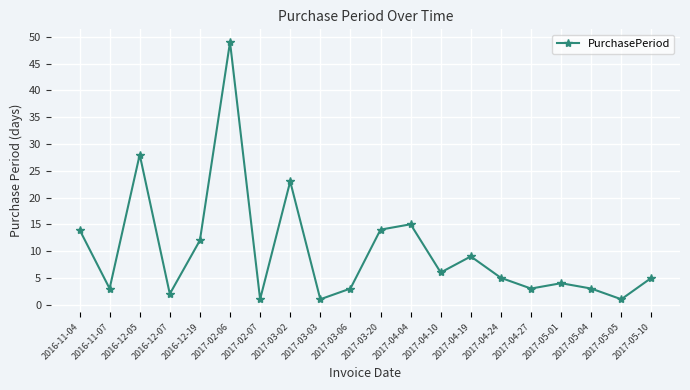

The value at 2016-12-19 is 21. True or false?

False